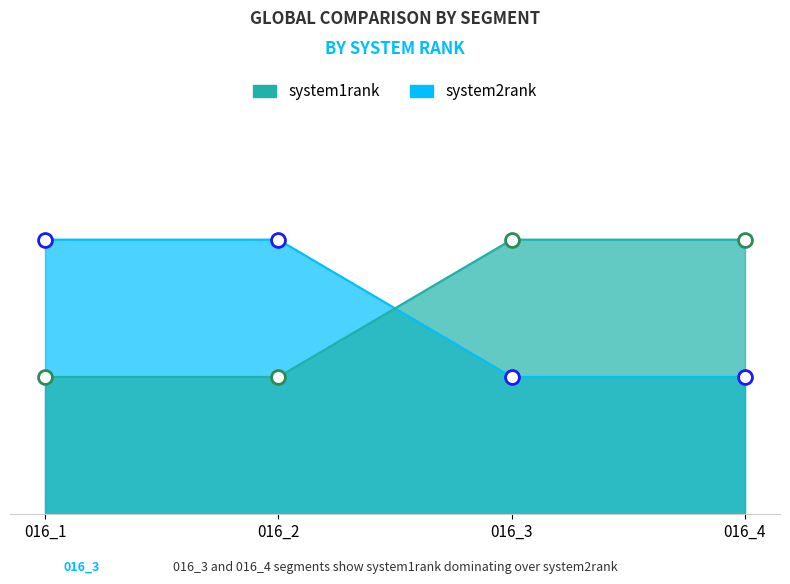

What are all the series names shown in the legend?

system2rank, system1rank